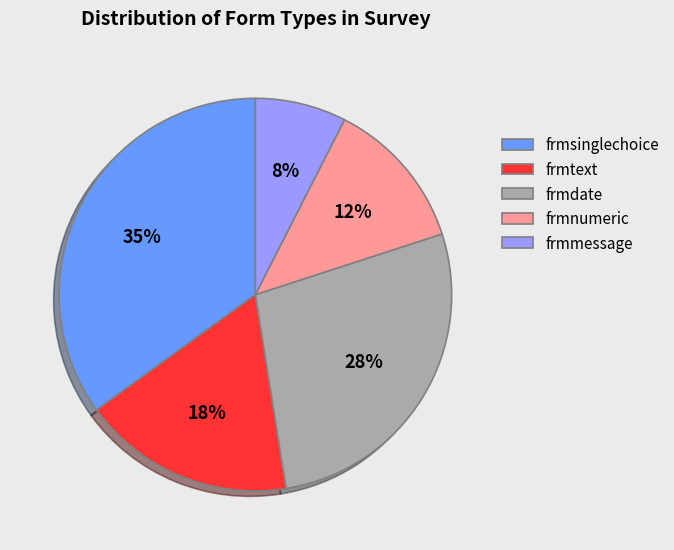

Does any single category account for the majority?

No